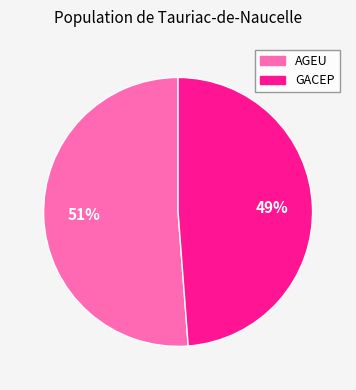

Is the sum of AGEU and GACEP greater than half?

Yes